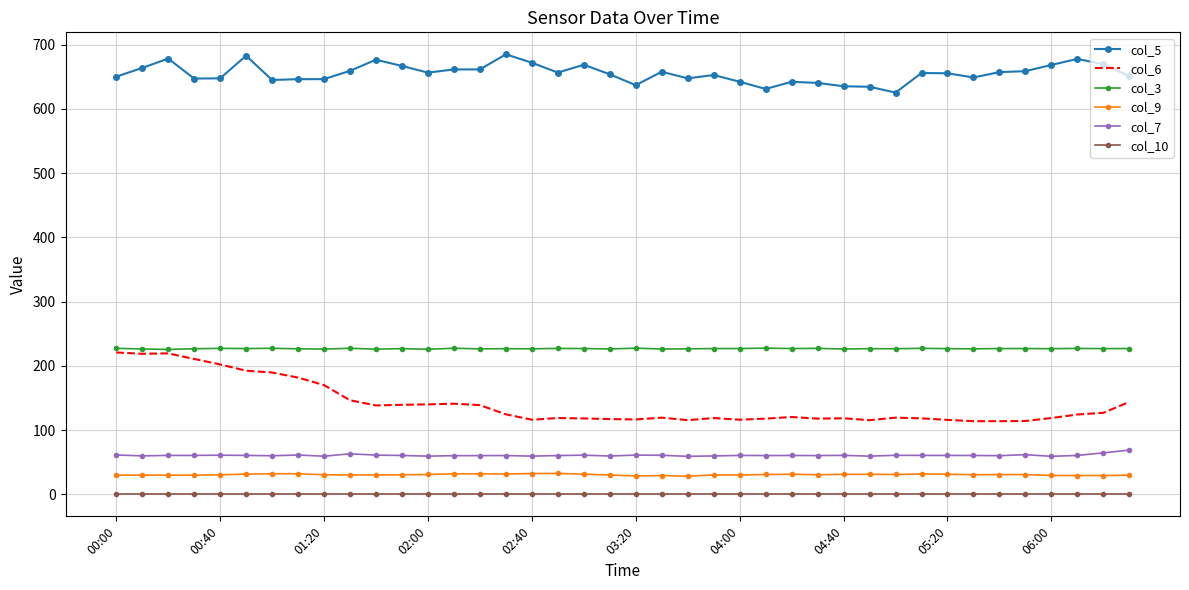

Which series has the widest spread of values?

col_6